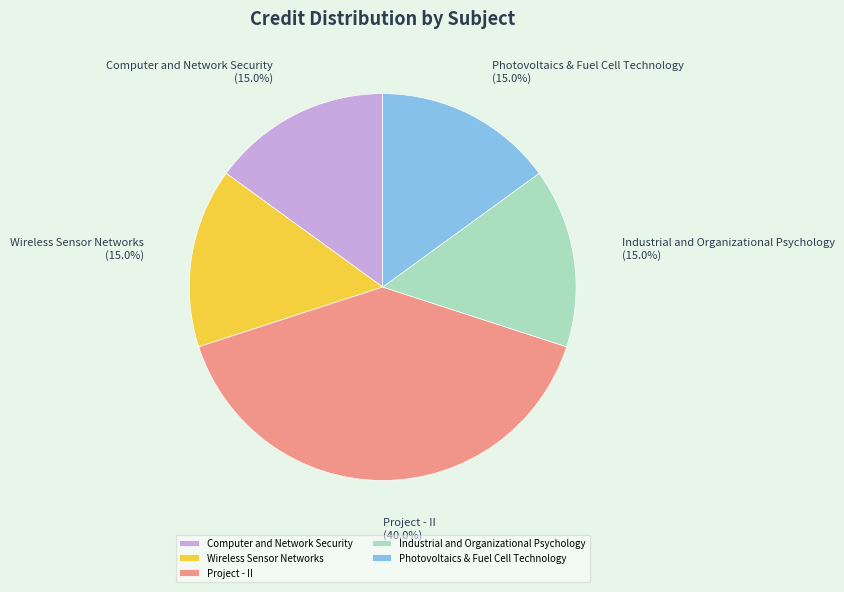

How many slices are in this pie chart?

5